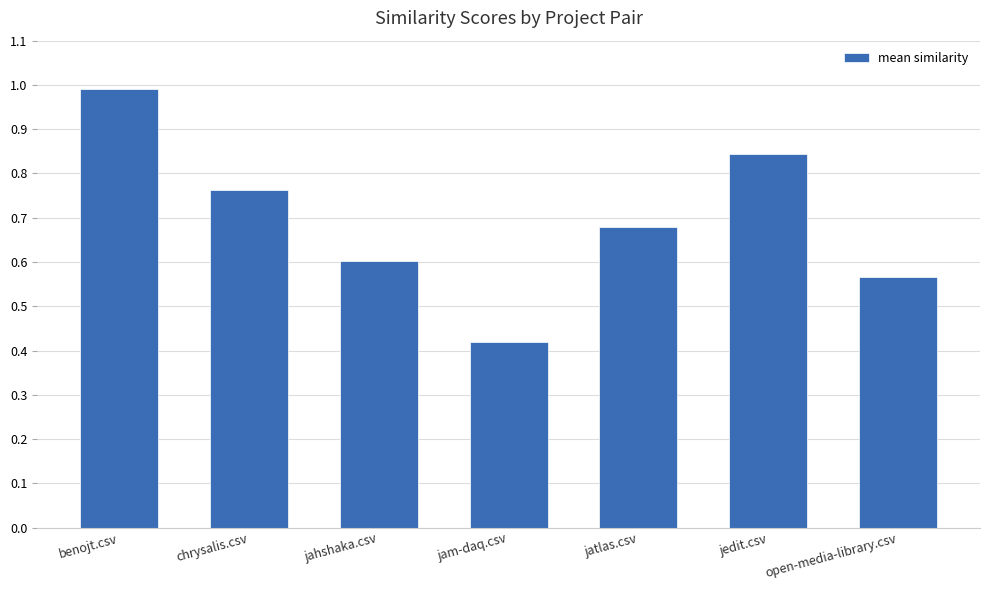

What is the label of the 5th bar from the right?

jahshaka.csv